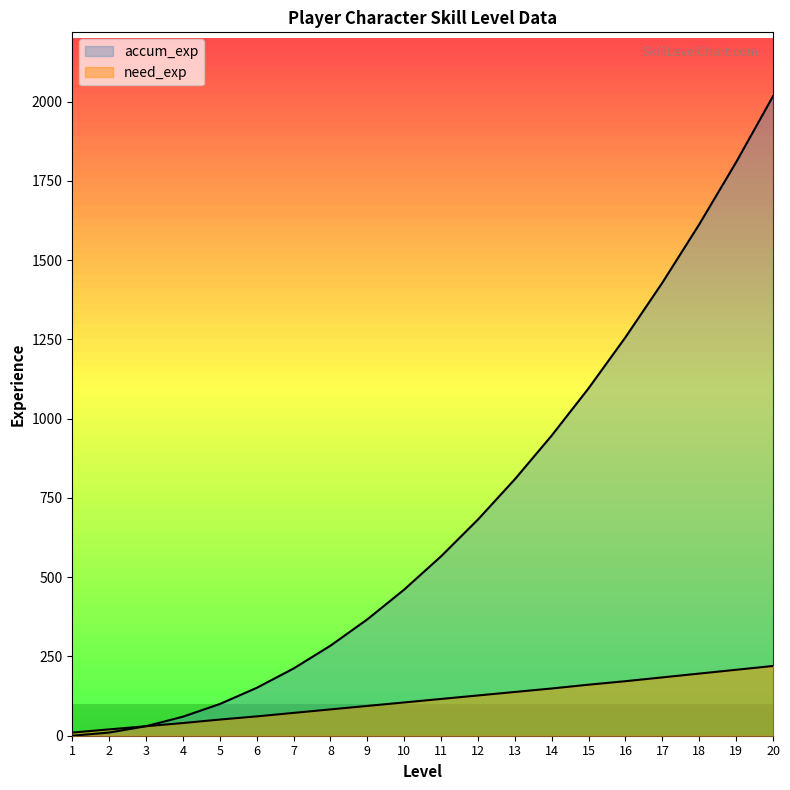

What is the spread (max minus min) of values at 16?

1085